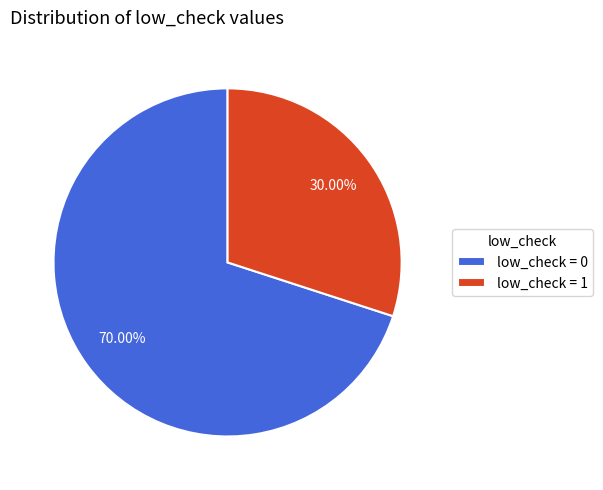

Which category accounts for the majority?

low_check = 0